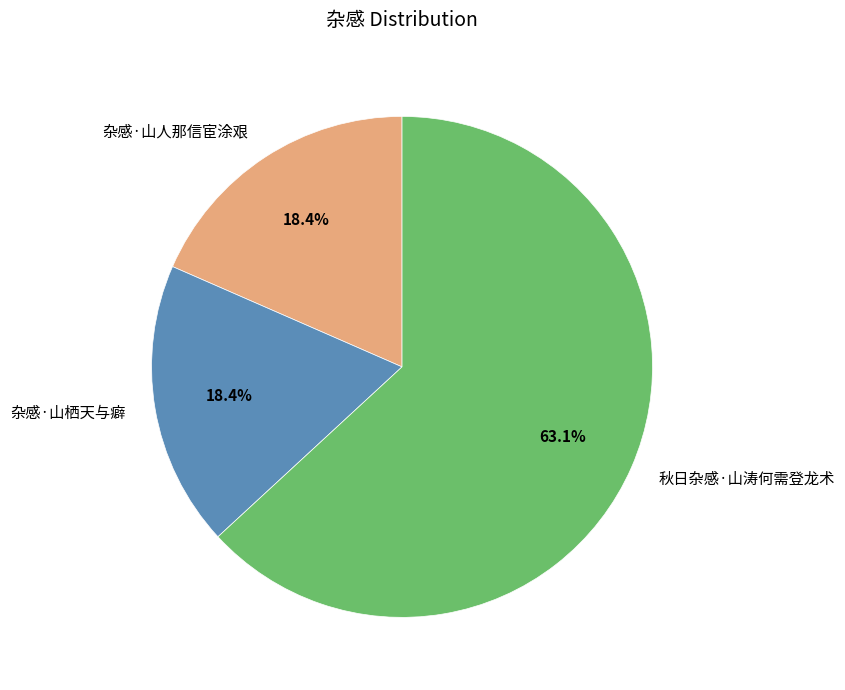

What is the largest slice in the pie chart?

秋日杂感·山涛何需登龙术